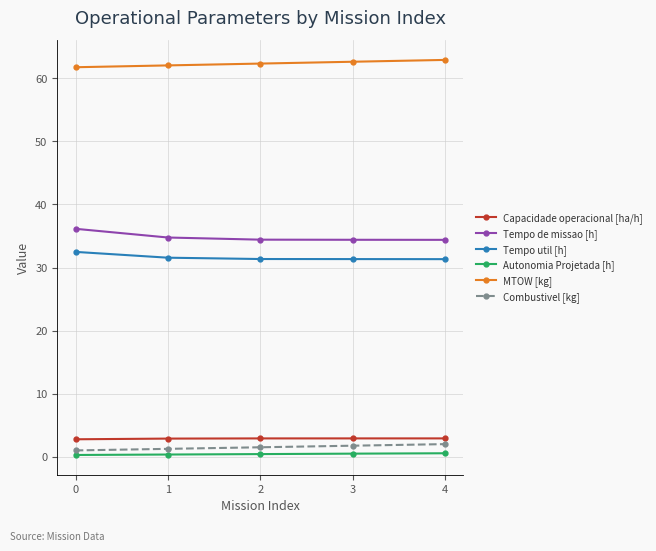

True or false: Combustivel [kg] has a value of 1.5 at 2.

True